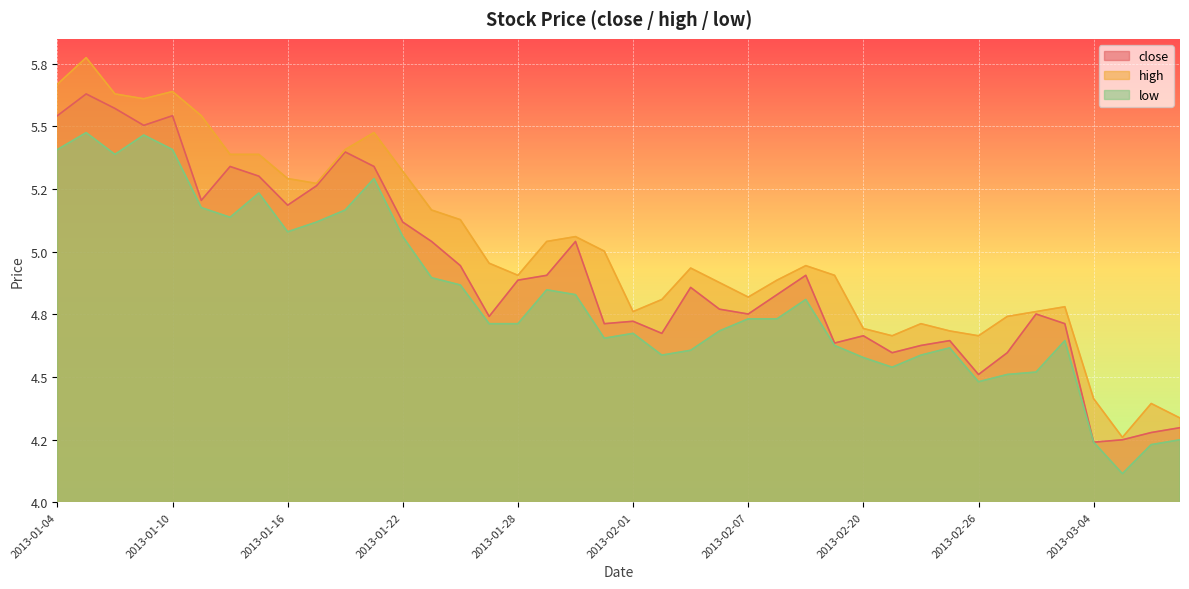

What is the sum of the low values at 2013-01-08 and 2013-02-27?

9.9